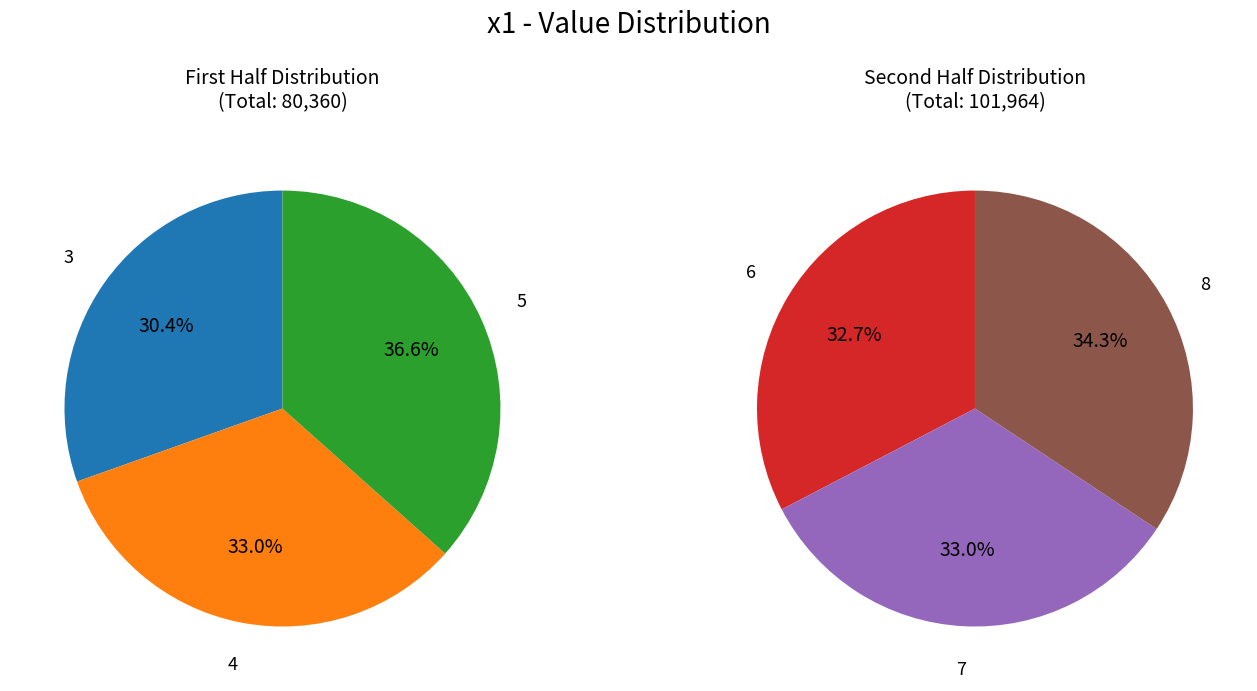

Is it true that 7 is 5% of the pie?

False